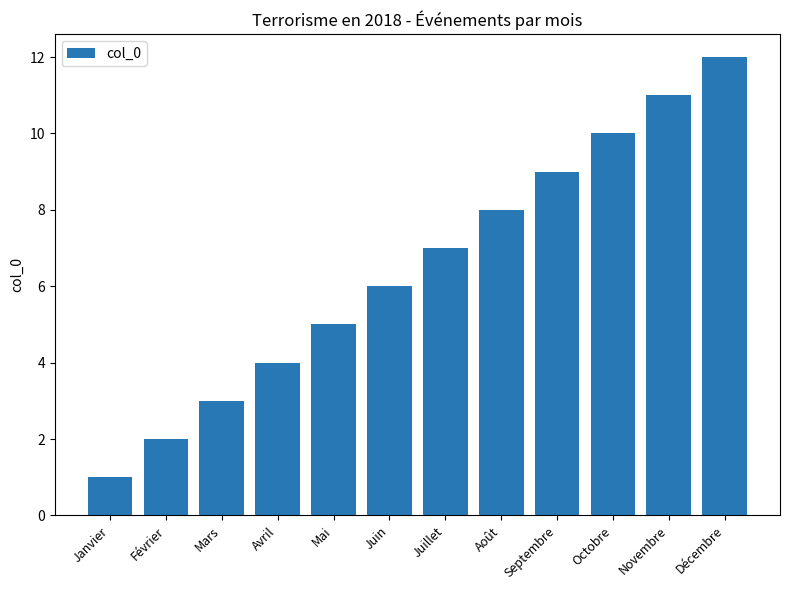

The value at Septembre is 3. True or false?

False